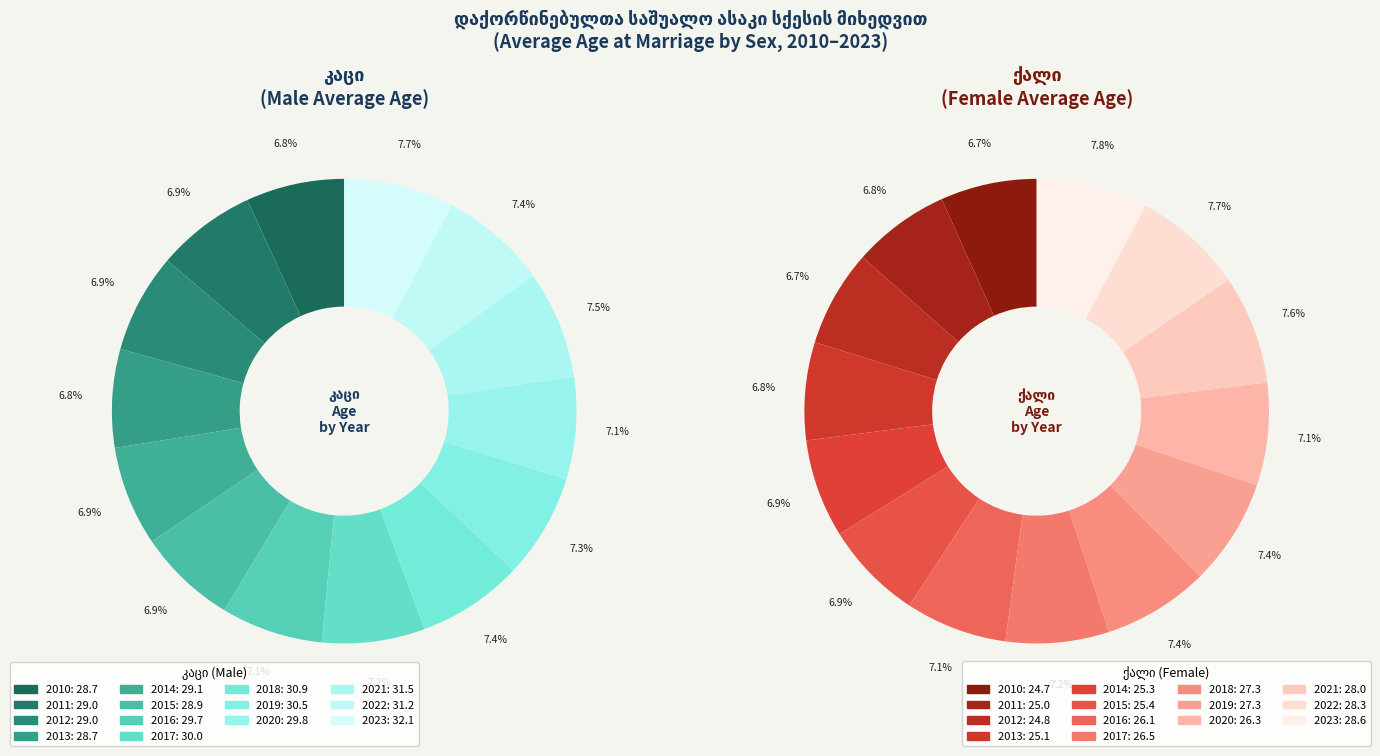

What percentage is the 2013 slice, to the nearest percent?

7%